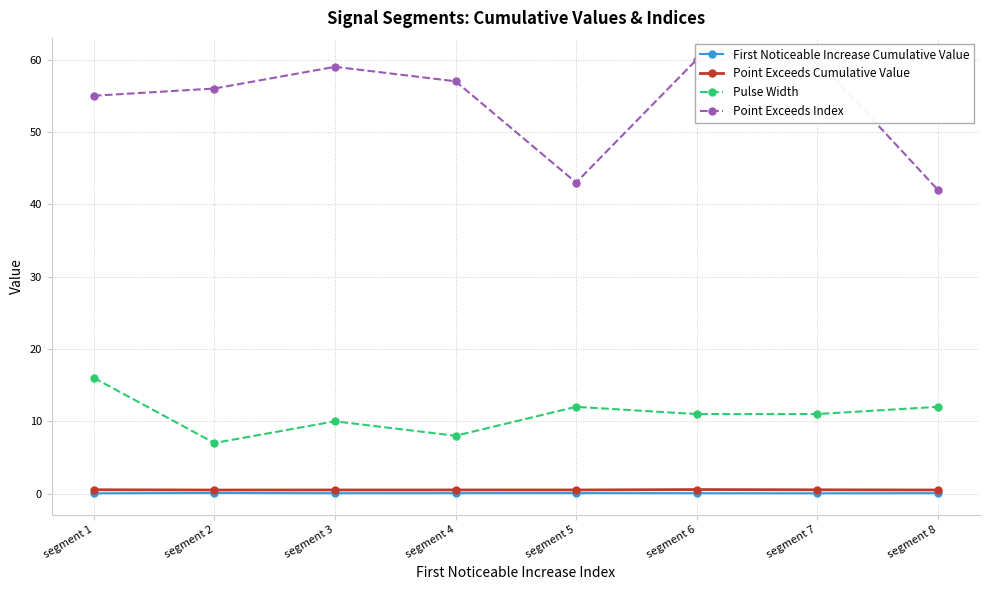

True or false: First Noticeable Increase Cumulative Value and Point Exceeds Cumulative Value intersect in this chart.

False